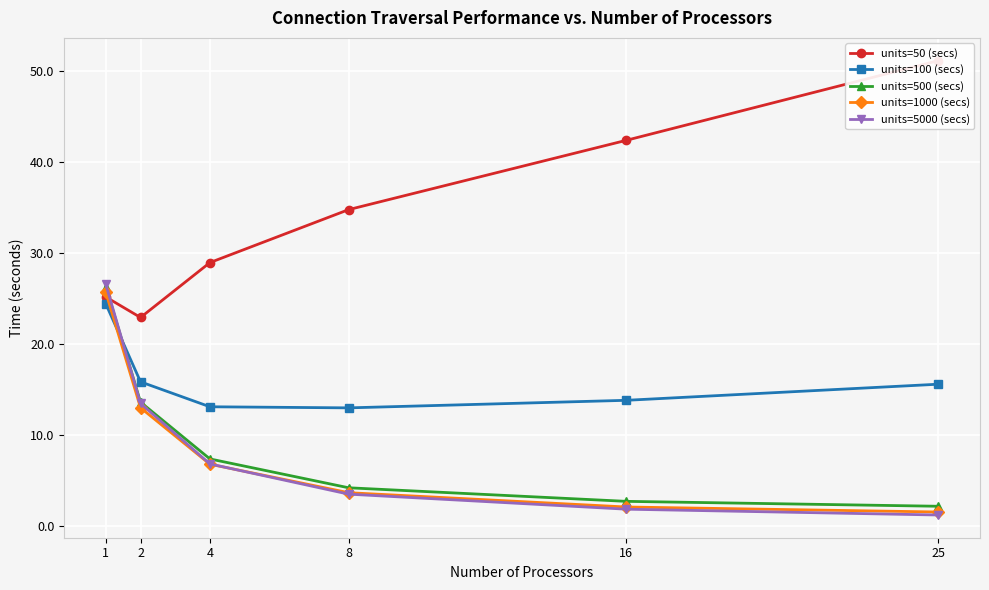

Which has a higher value, 1 or 16?

16